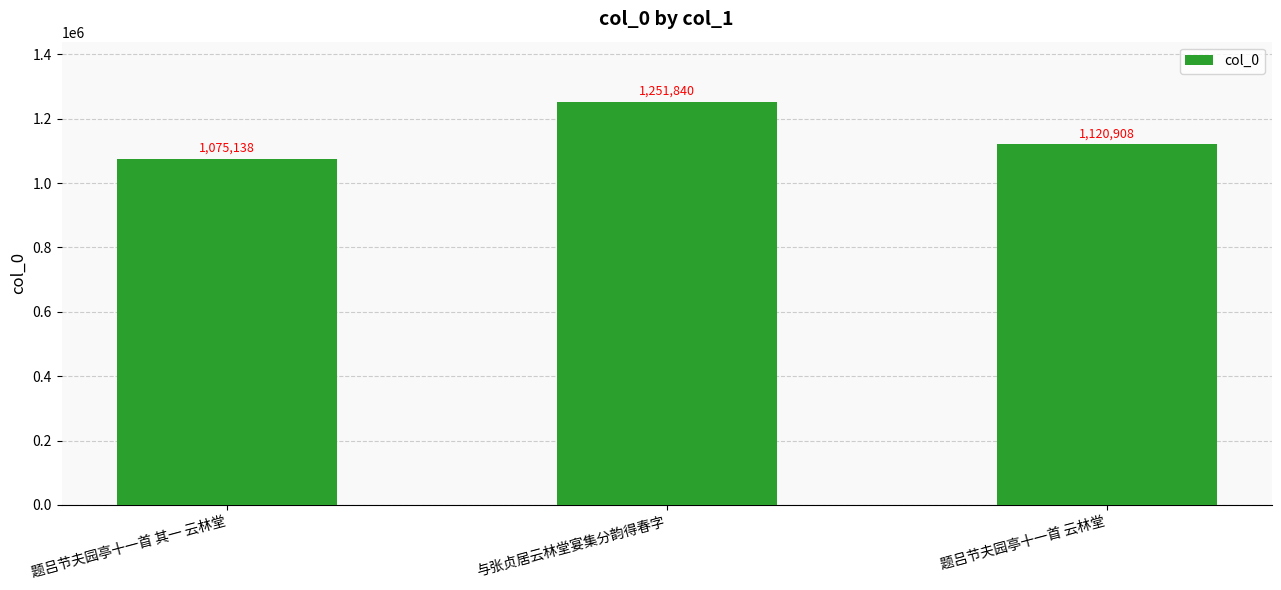

Where does the data first go above 1120908?

与张贞居云林堂宴集分韵得春字